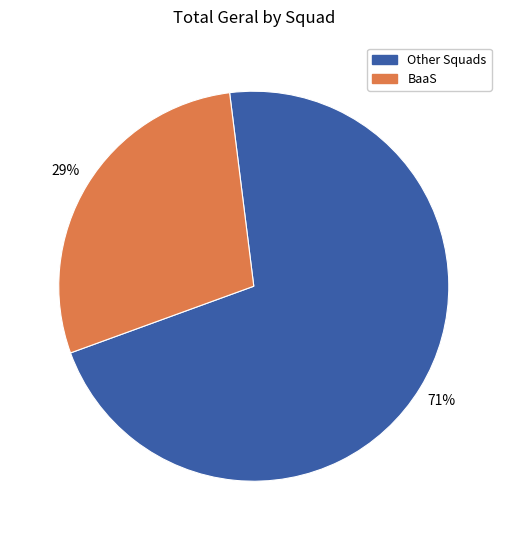

To the nearest percent, what is the average slice percentage?

50%